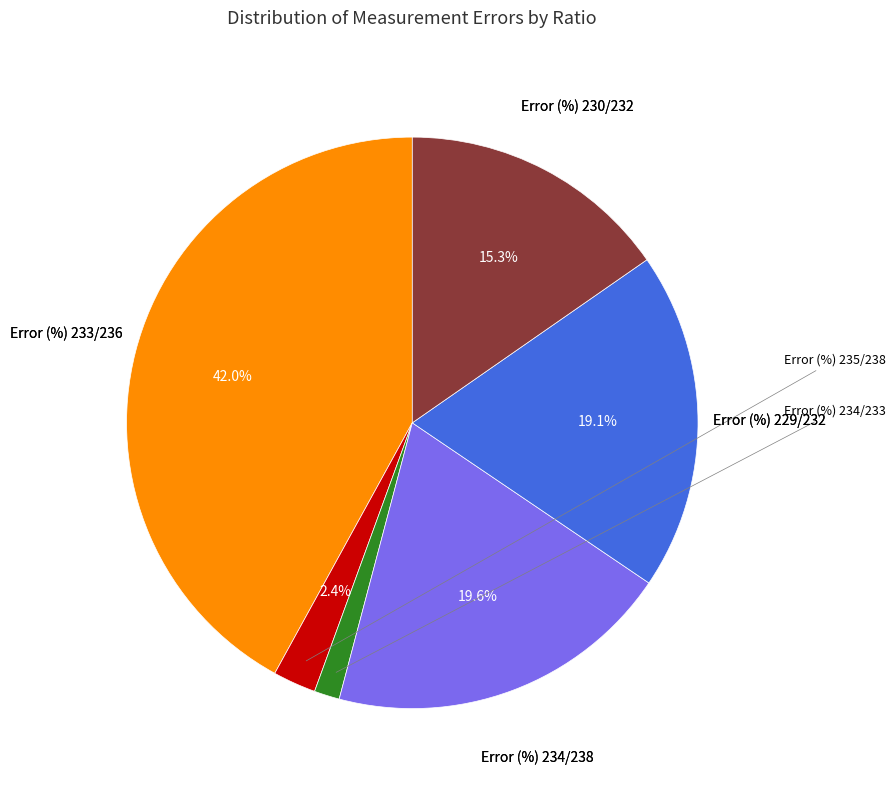

Is there a majority slice in this chart?

No